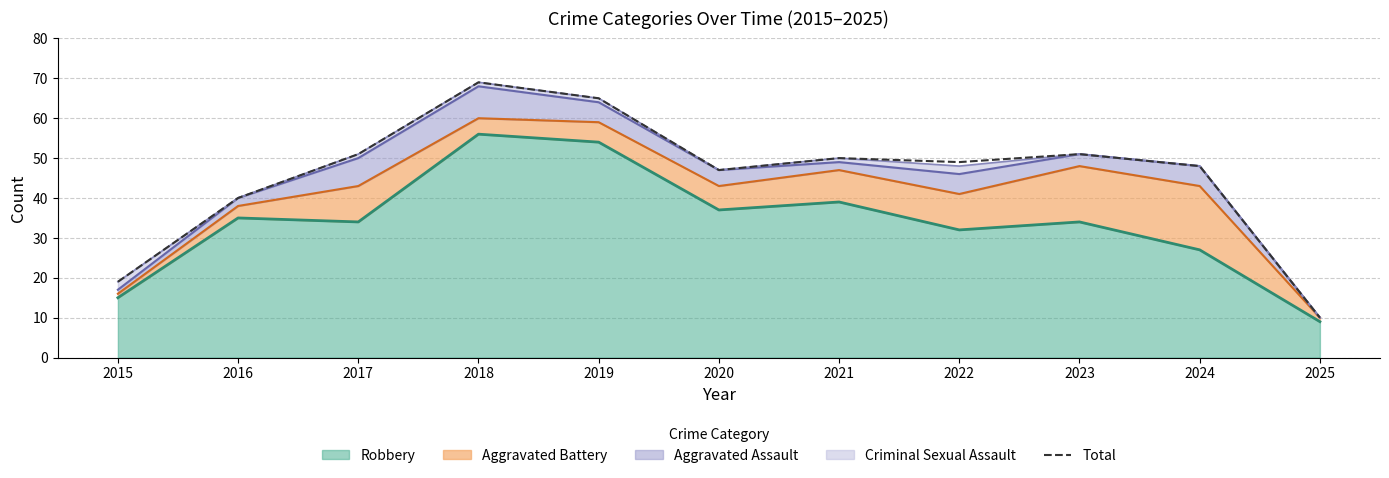

How many lines are shown in the chart?

1